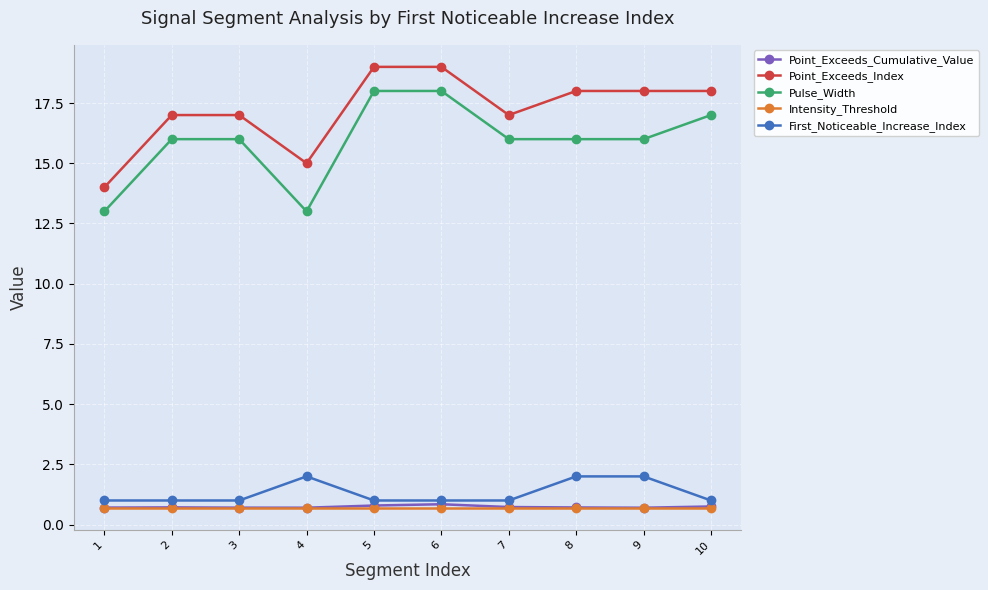

The value of Pulse_Width at 4 is 13.0. True or false?

True